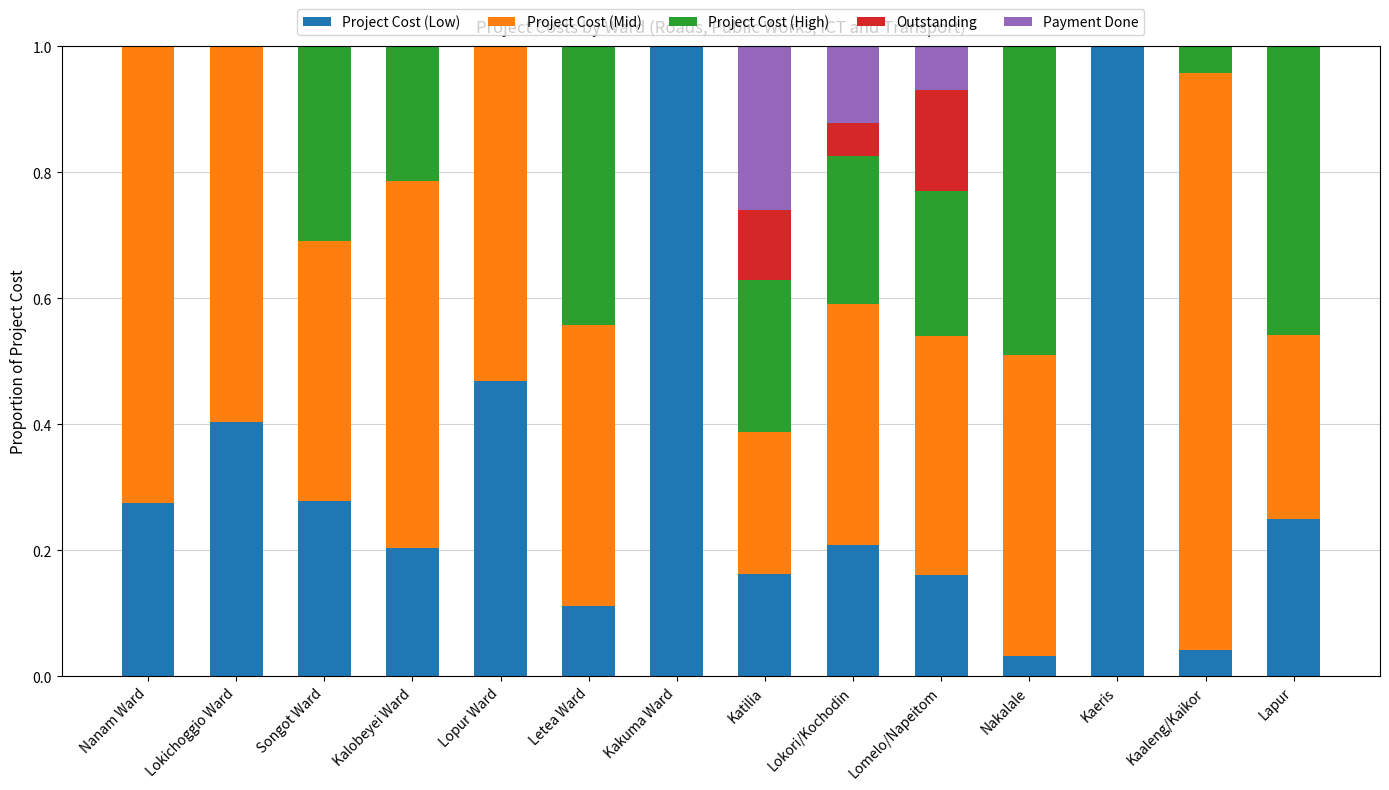

Is it true that Project Cost (Low) equals 0.1 at Kalobeyei Ward?

False